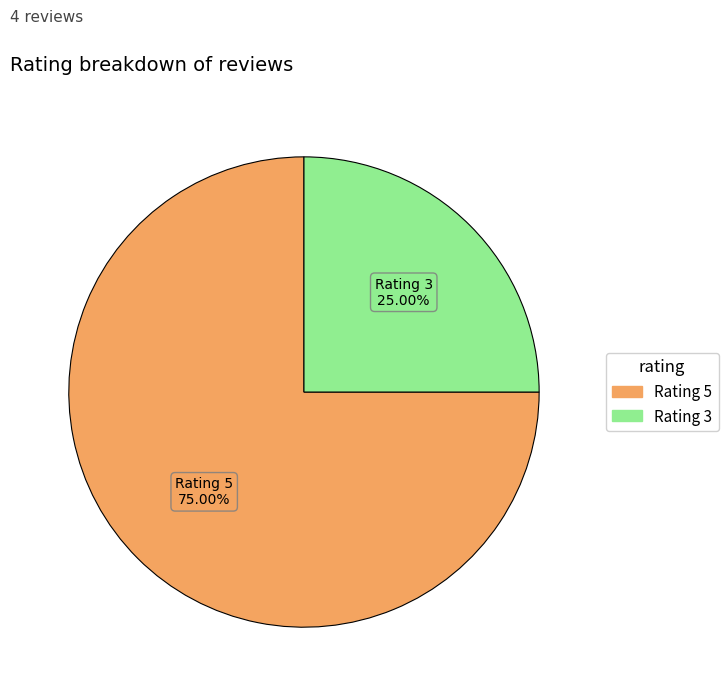

Is there a majority slice in this chart?

Yes